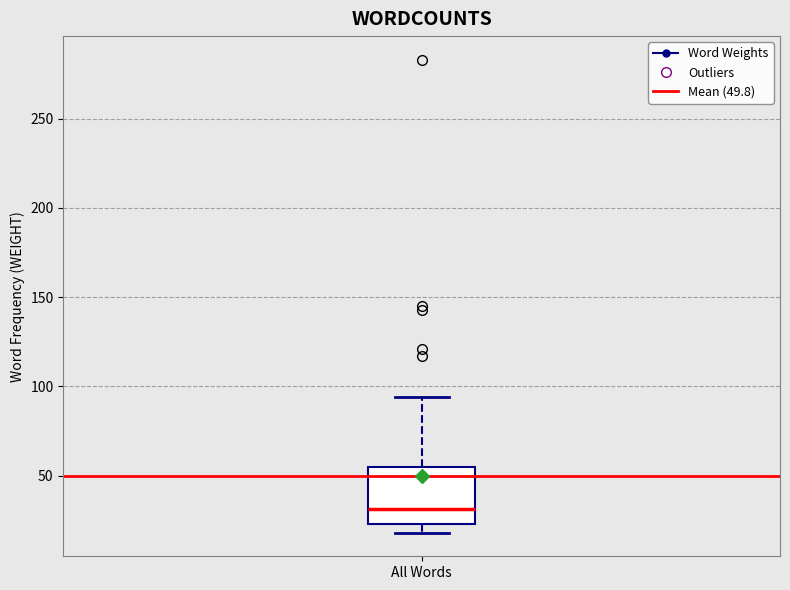

Transcribe this box plot: give where the median line is, the range the box spans, and where the two whiskers end, as read against the y-axis. The values are not printed on the chart, so give them approximately, as read against the axis.

median 30, box 25 to 55, whiskers 20 to 95